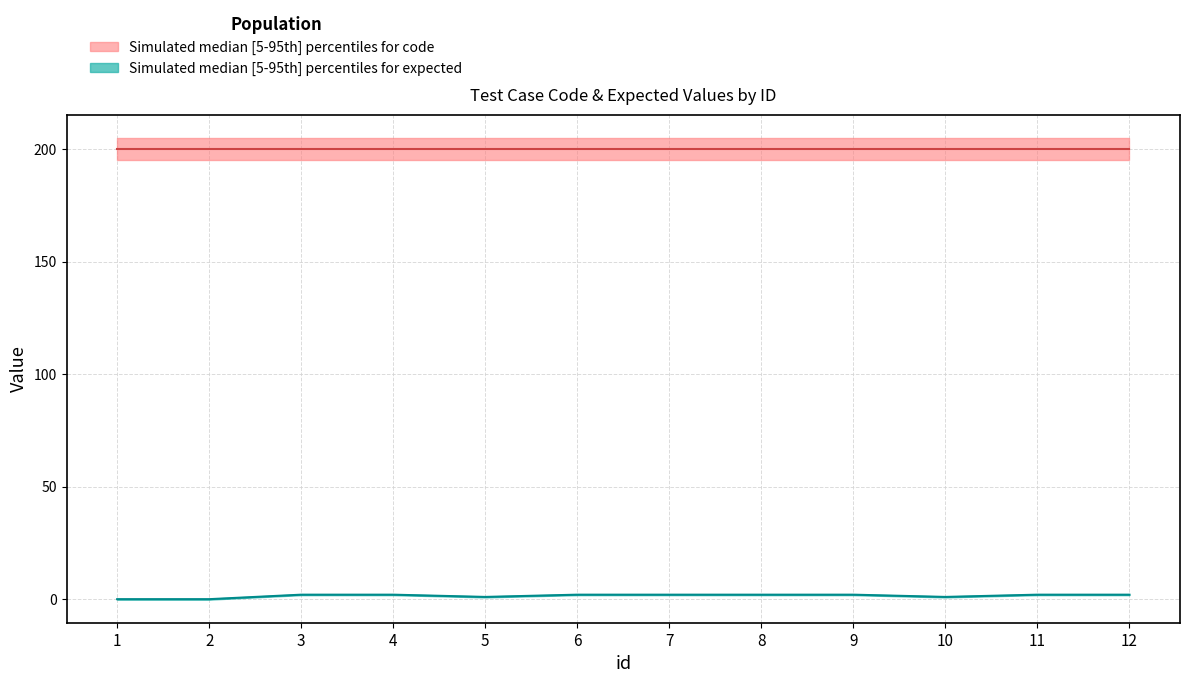

Where is expected_lower nearest to the value 1?

5